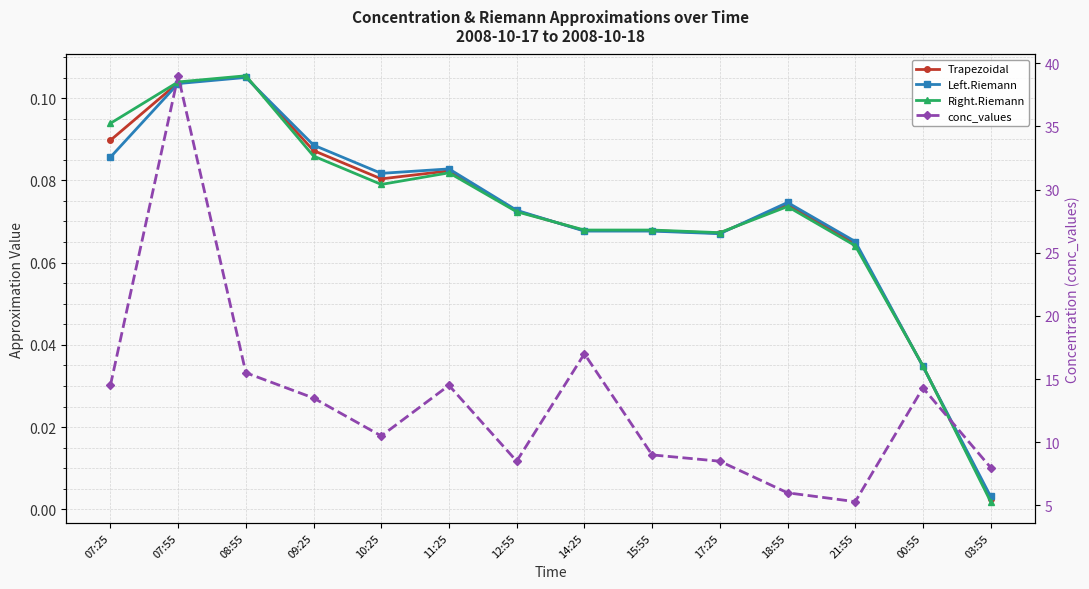

At which label is Left.Riemann closest to 0?

03:55